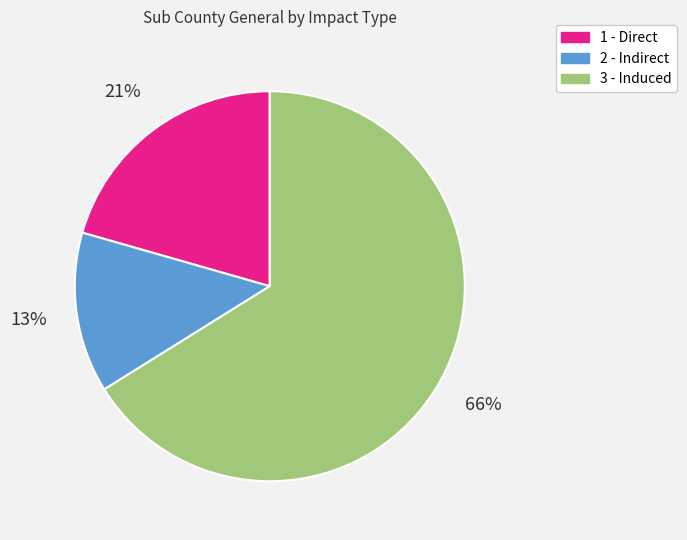

What is the largest slice in the pie chart?

3 - Induced